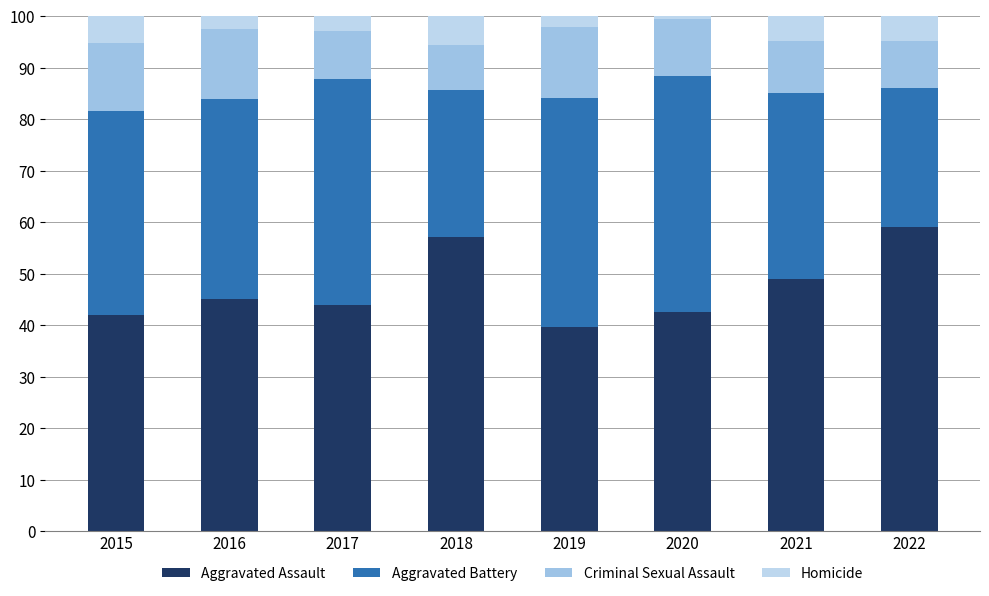

How many bars are there in total?

8